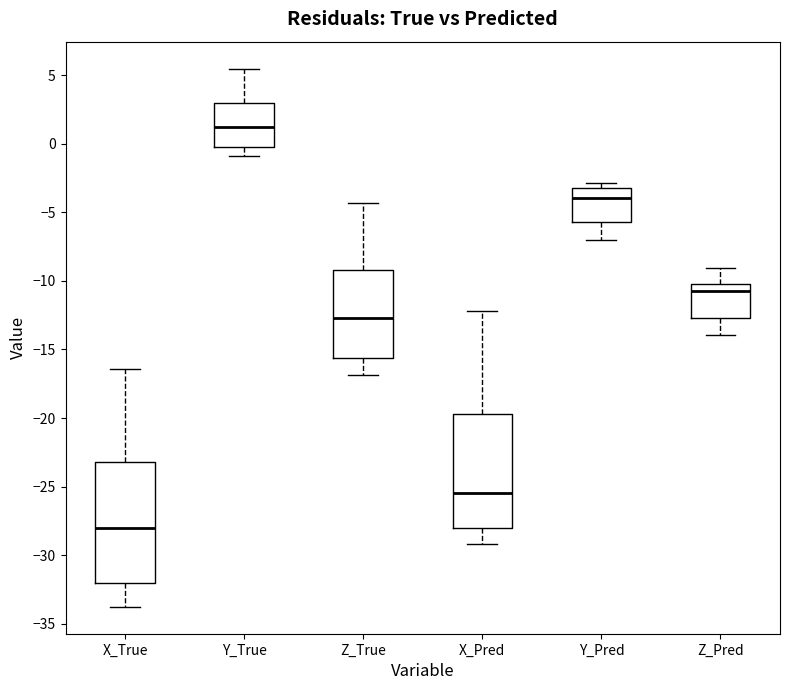

Where does the lower whisker of the box for X_True end on the y-axis? The values are not printed on the chart, so give them approximately, as read against the axis.

-34.0